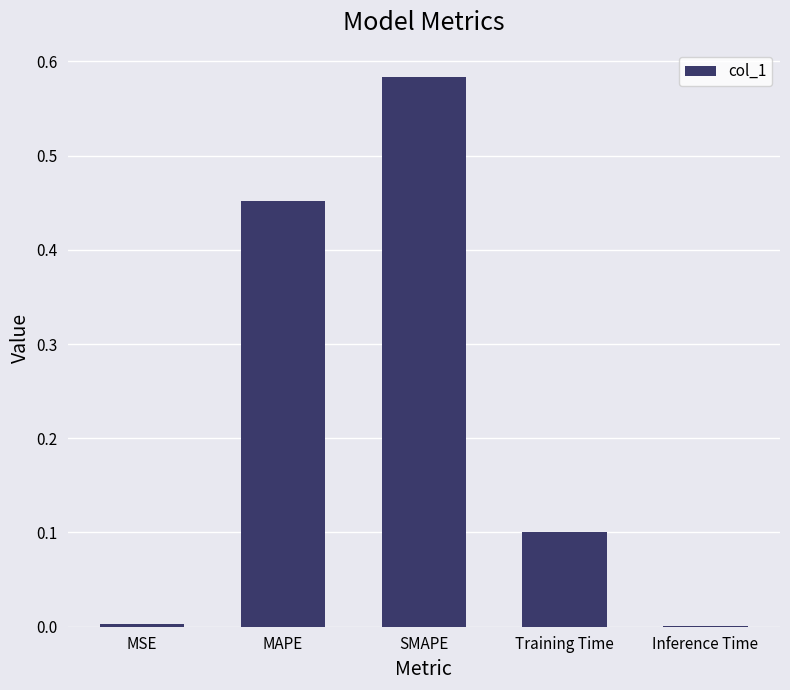

The value at SMAPE is 0.9. True or false?

False